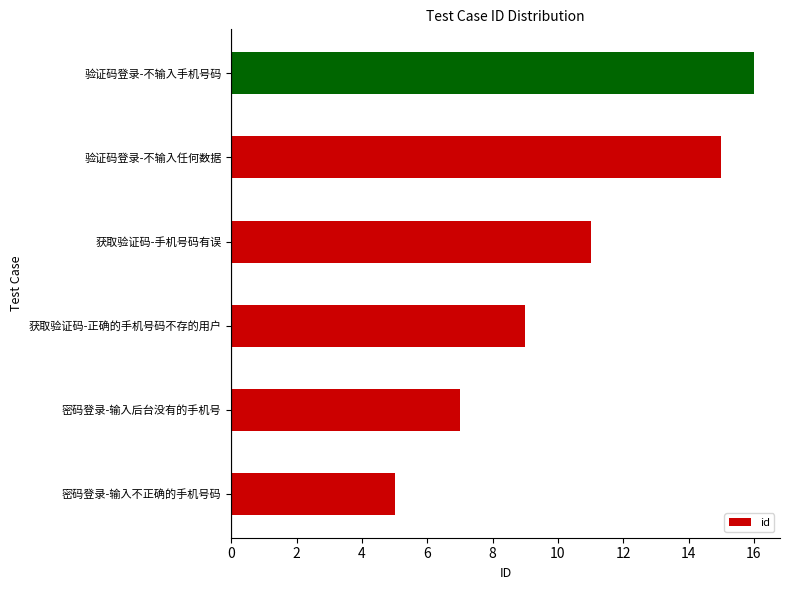

At which category does the chart reach its minimum across all series?

密码登录-输入不正确的手机号码